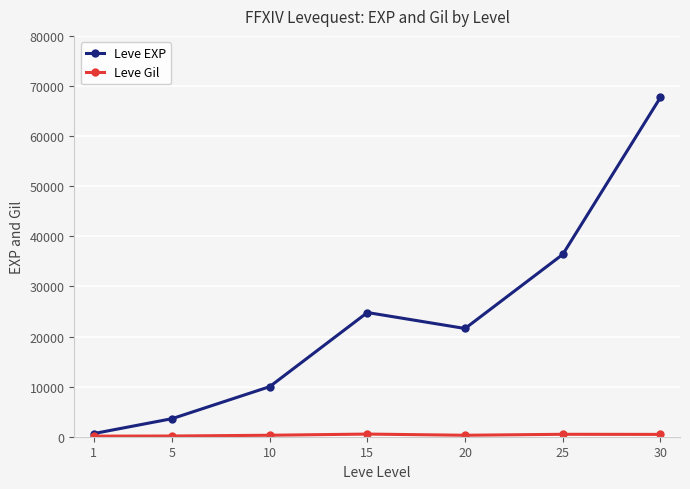

Which series has the largest total across all categories?

Leve EXP